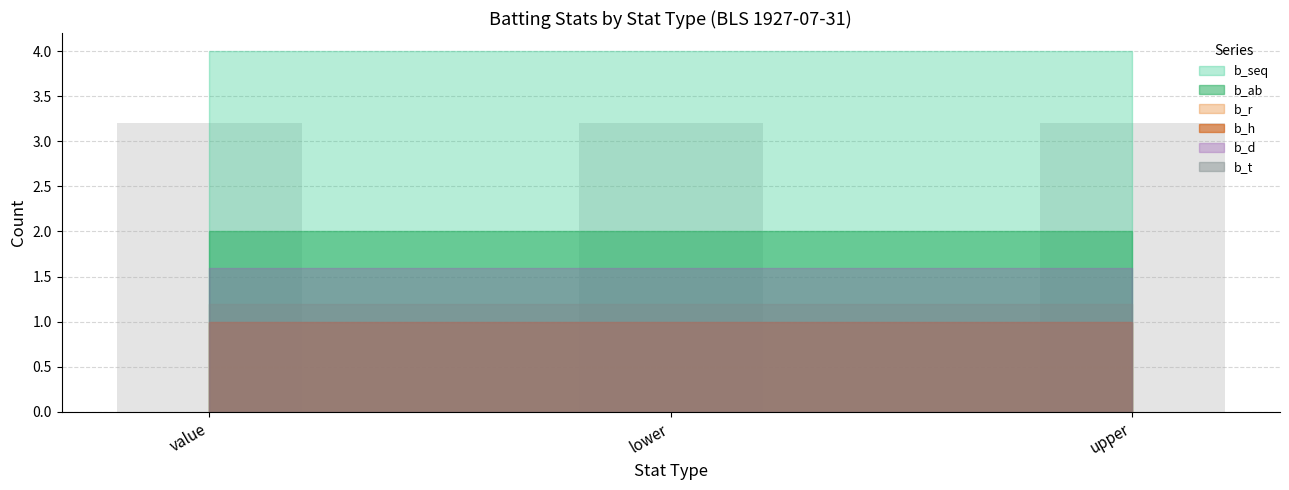

What is the difference between the highest and lowest values at lower?

4